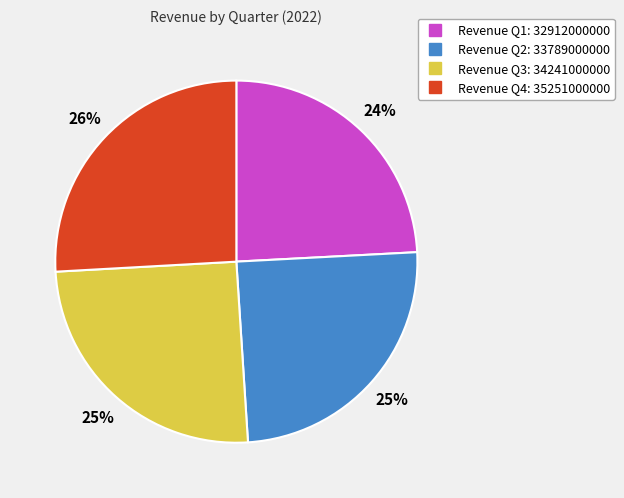

To the nearest percent, what is the difference between the largest and smallest slice percentages?

2%